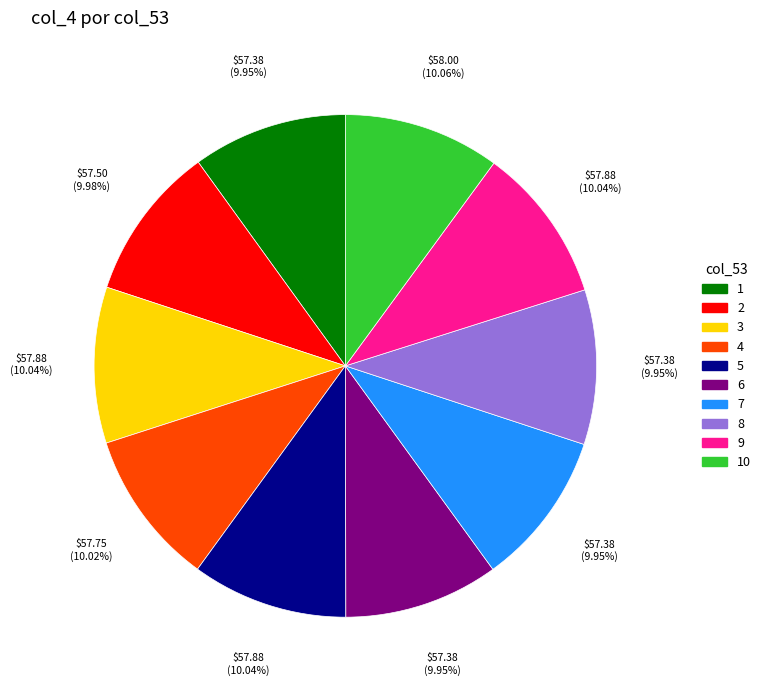

Is there any slice that represents more than half of the pie?

No